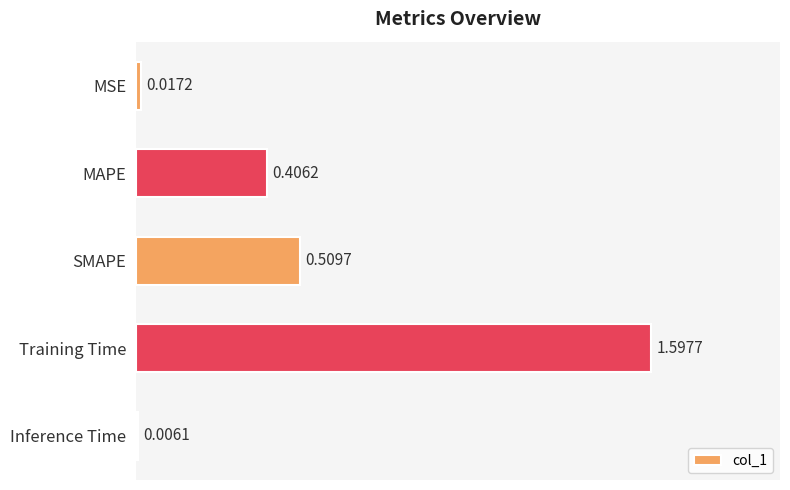

At which category does the chart reach its peak across all series?

Training Time